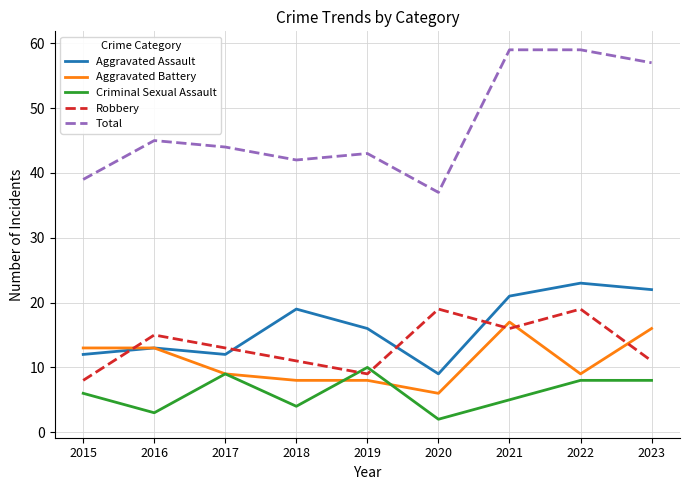

How many intersections are there between Criminal Sexual Assault and Robbery?

2